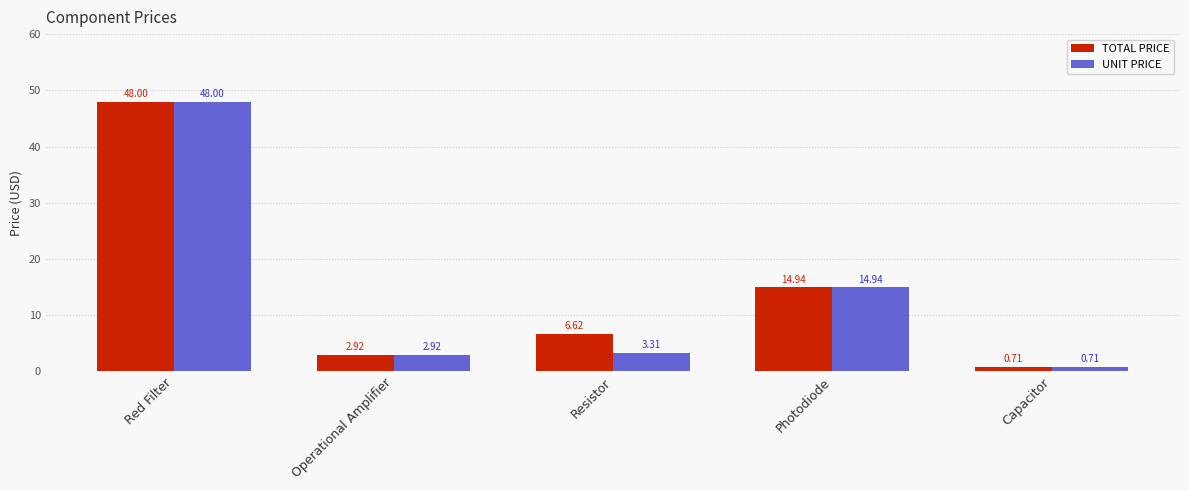

Is the value of TOTAL PRICE at Resistor greater than the value of UNIT PRICE at Photodiode?

No